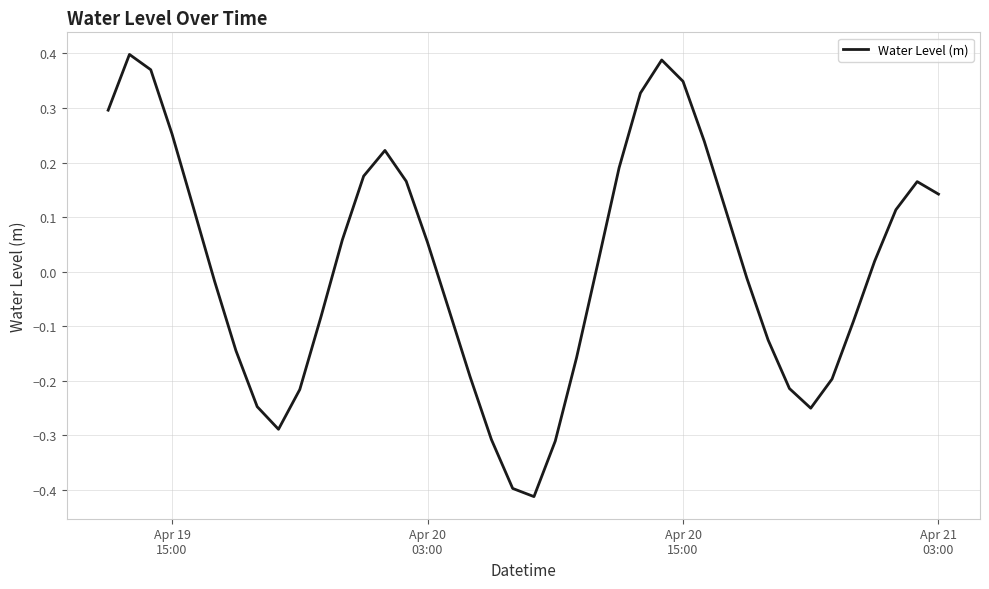

Count the number of categories in the chart.

40